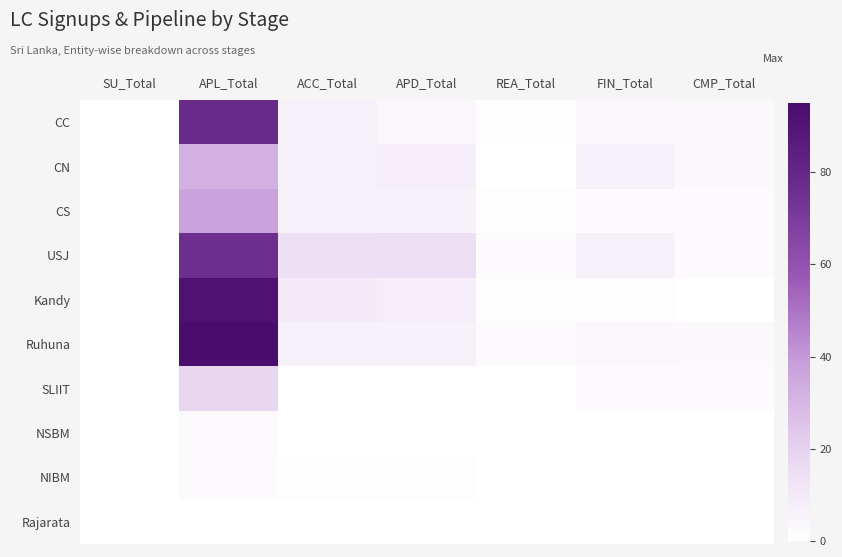

What is the total value across all series at APD_Total?

48